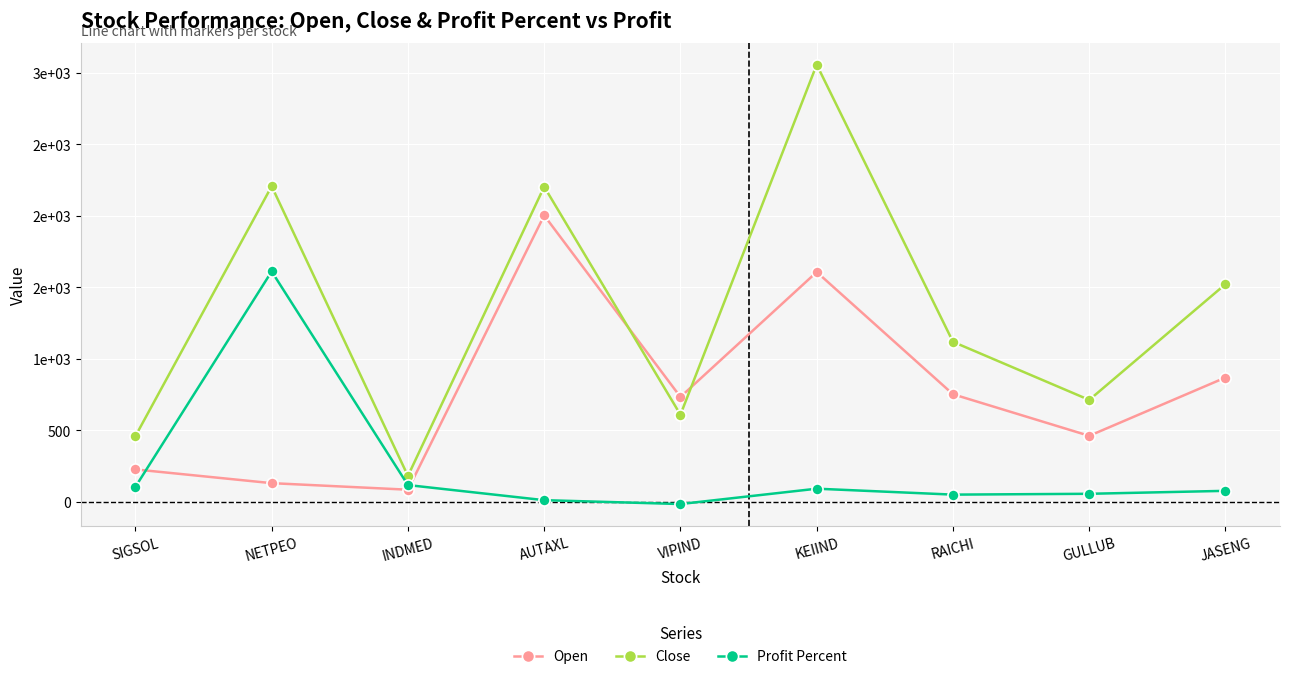

Read the Profit Percent value at INDMED.

115.7